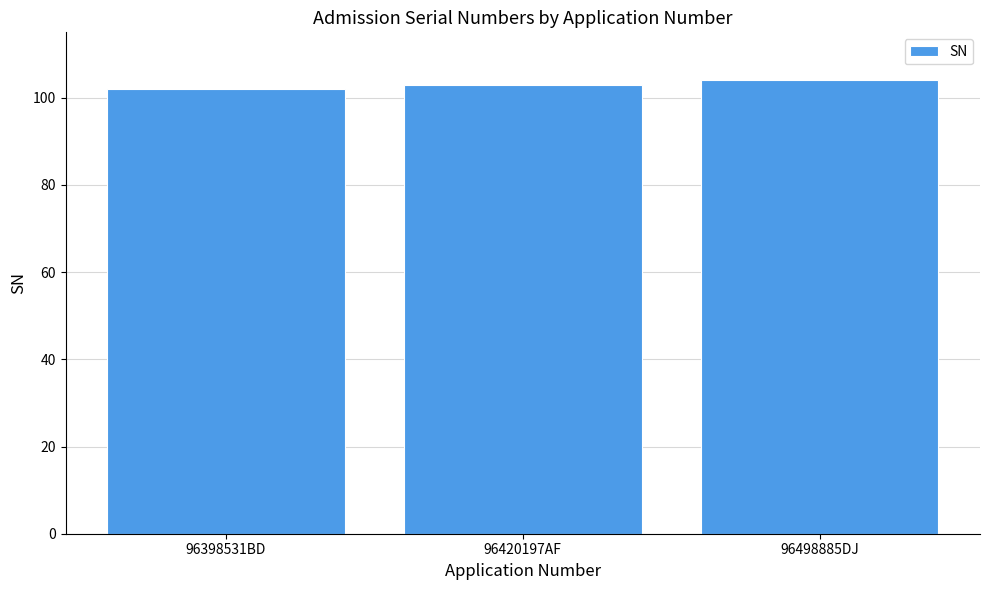

Rank the categories by value from highest to lowest.

96498885DJ, 96420197AF, 96398531BD